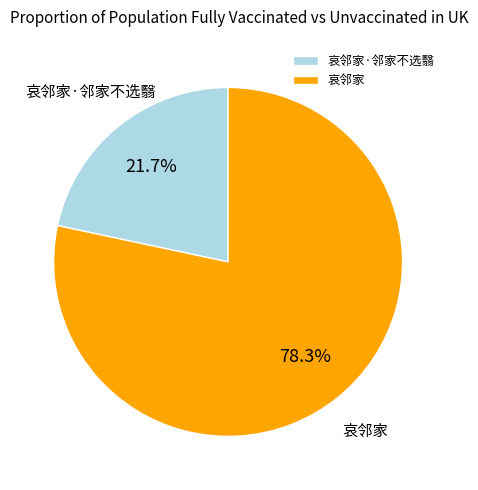

To the nearest percent, what is the combined percentage of 哀邻家 and 哀邻家·邻家不选翳?

100%